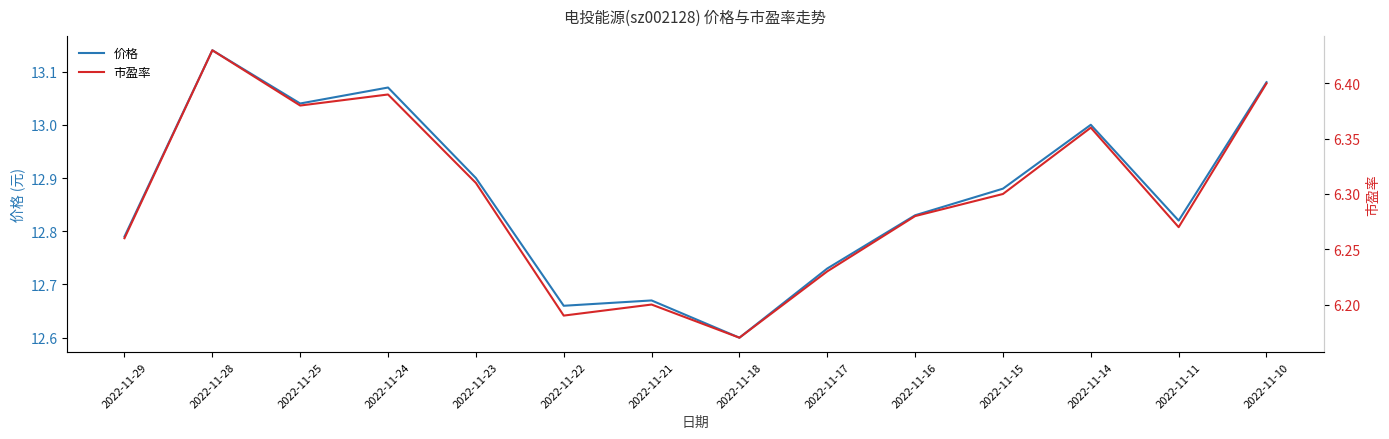

Which series has the largest total across all categories?

价格